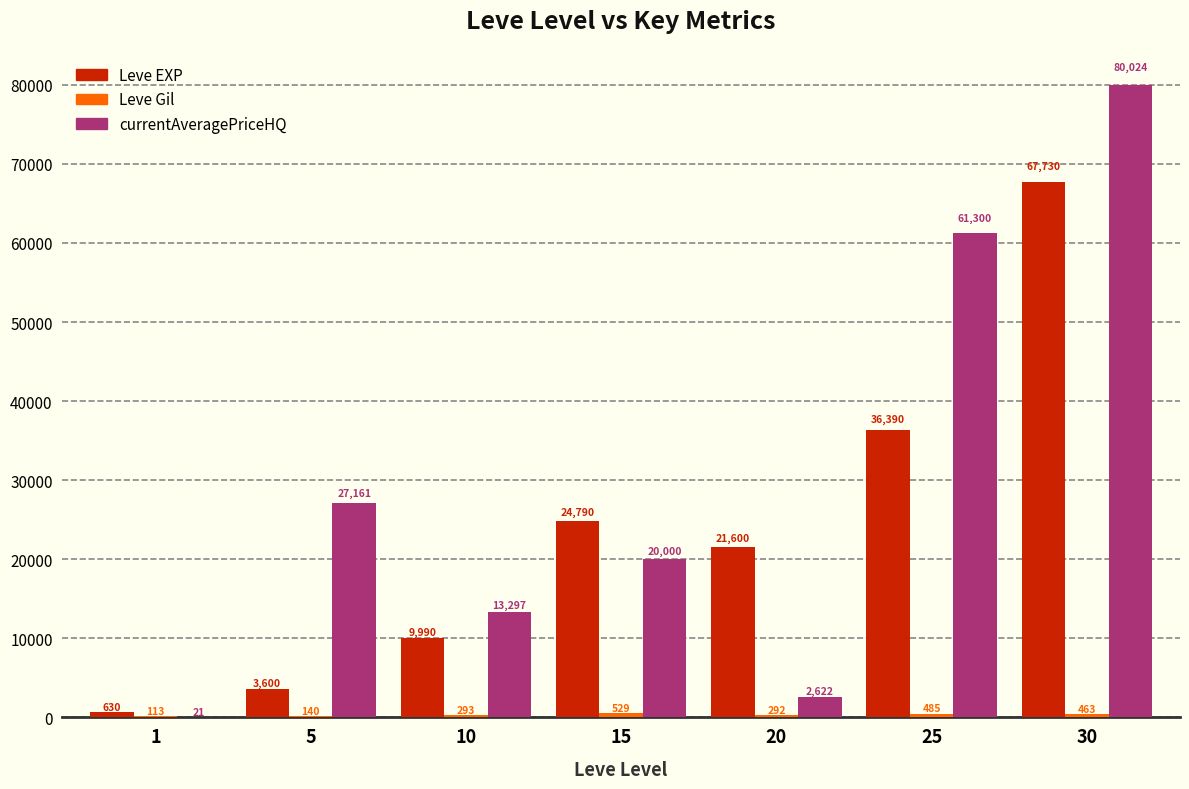

Which series has the largest total across all categories?

currentAveragePriceHQ